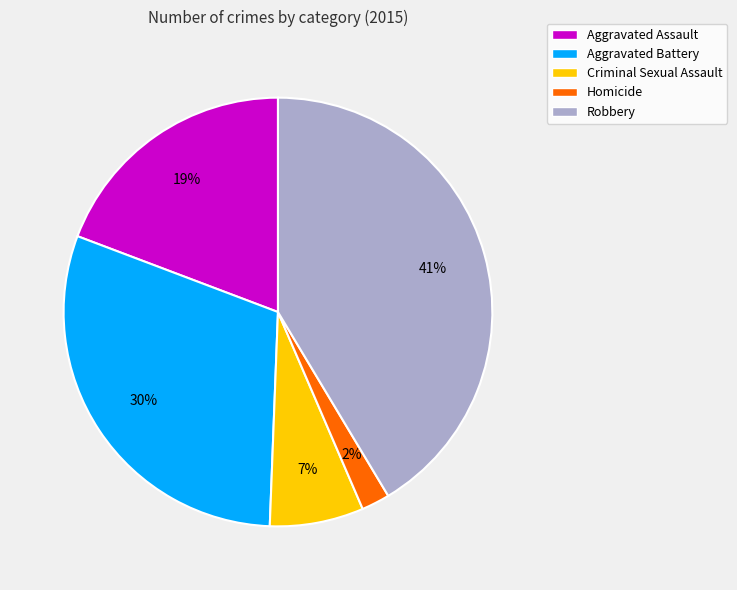

Combined, do Robbery and Homicide account for over 50%?

No